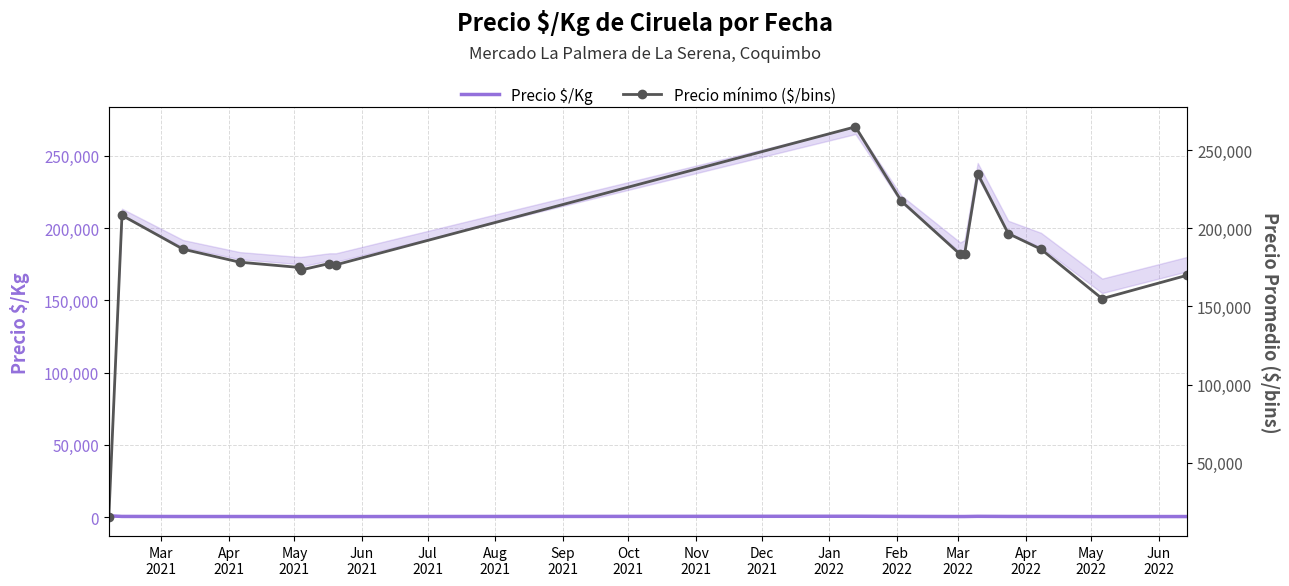

What is the minimum value shown in the chart?

356